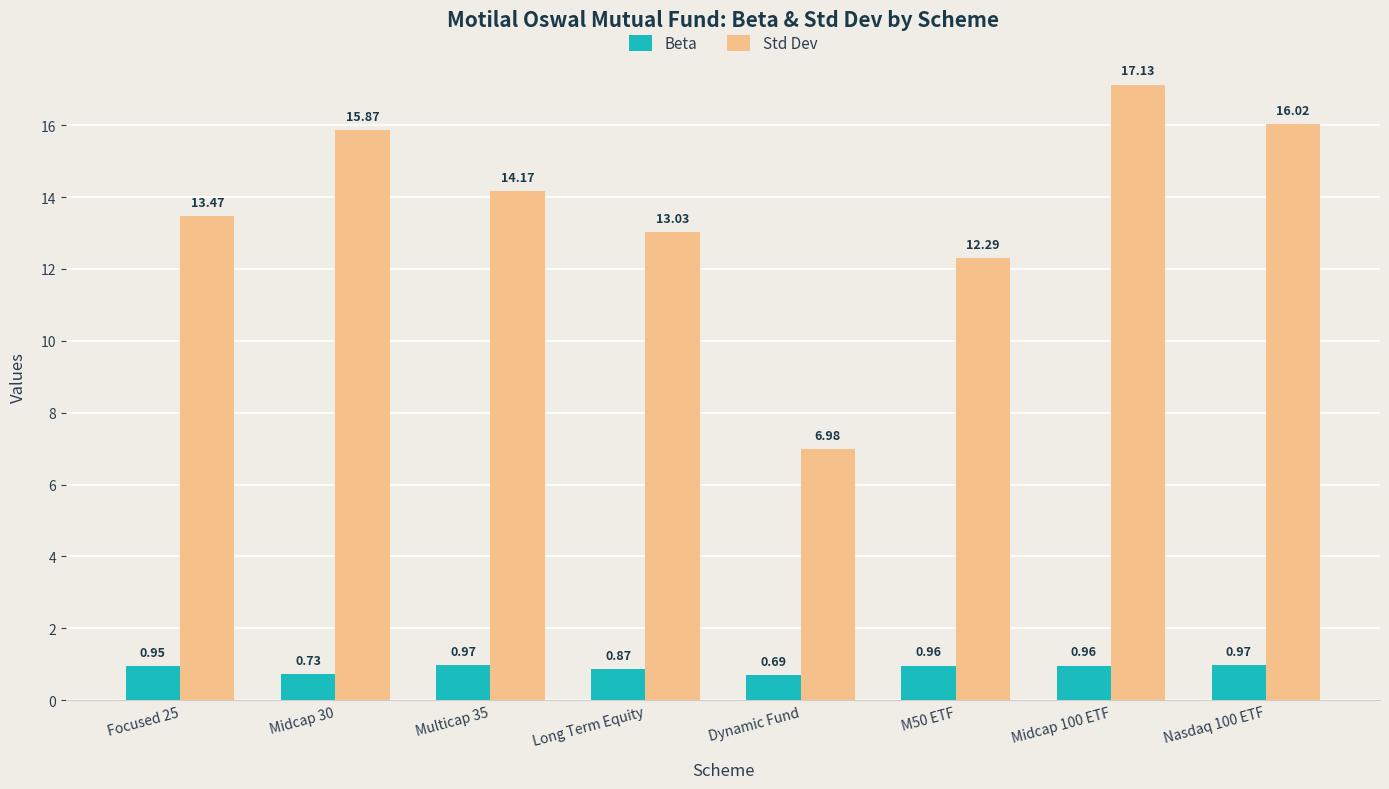

What is the sum of all Std Dev values?

109.0